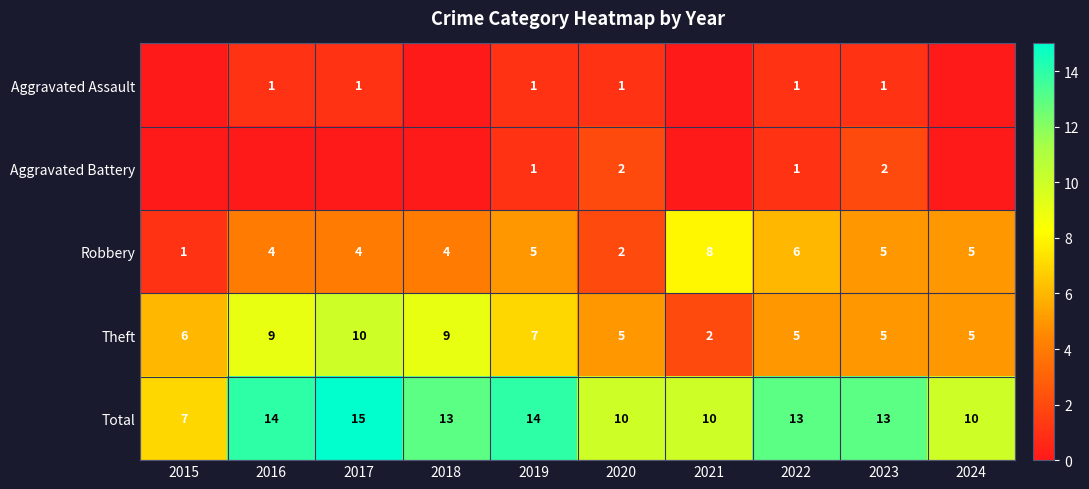

What is the difference between the second highest and second lowest values in the Robbery series?

4